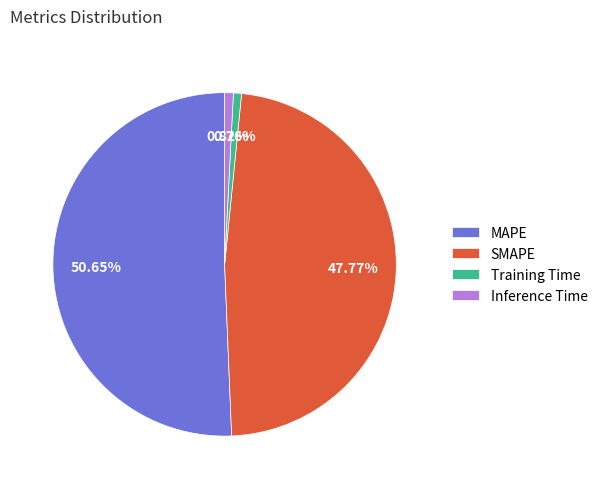

Does any single category account for the majority?

Yes